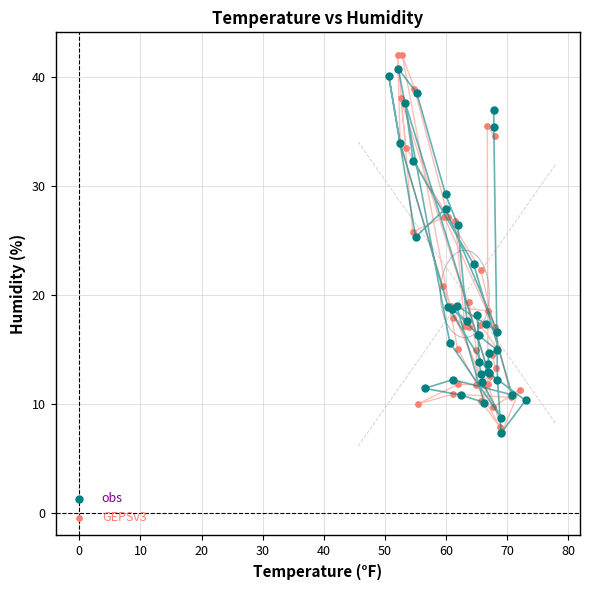

What are all the series names shown in the legend?

obs, GEPSv3